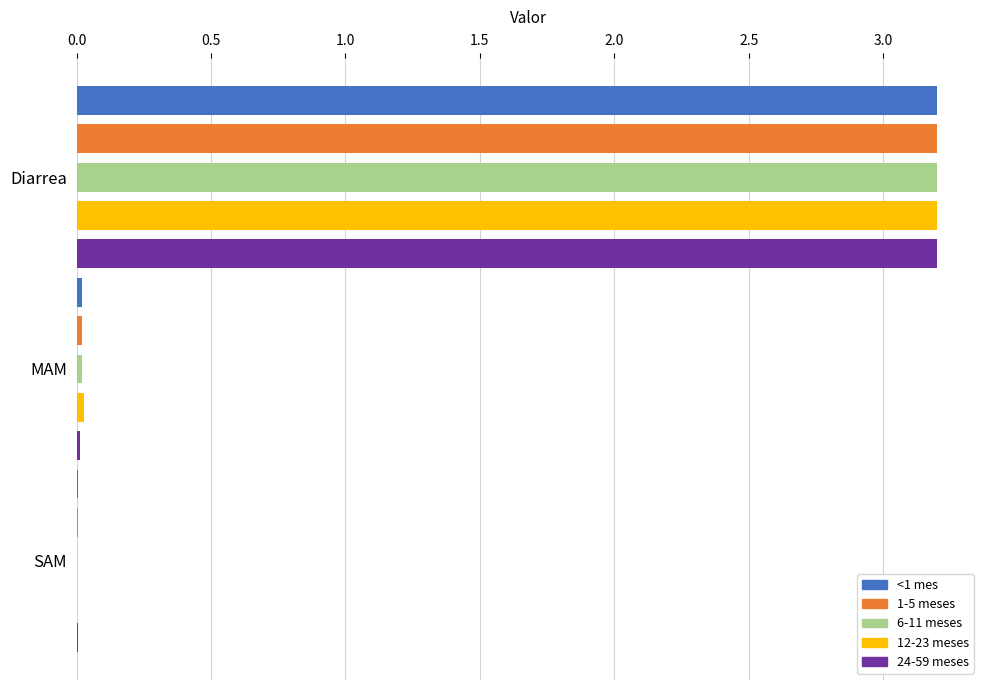

The <1 mes series shows 3.2 at Diarrea. True or false?

True